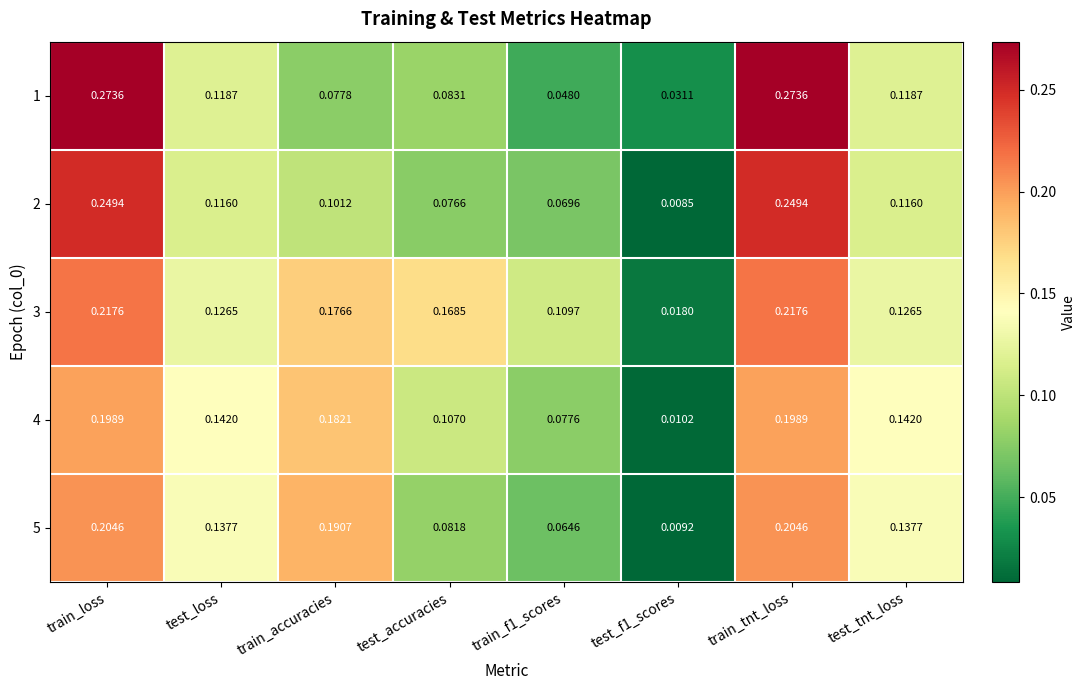

Is the value of 2 at test_loss greater than the value of 1 at test_loss?

No